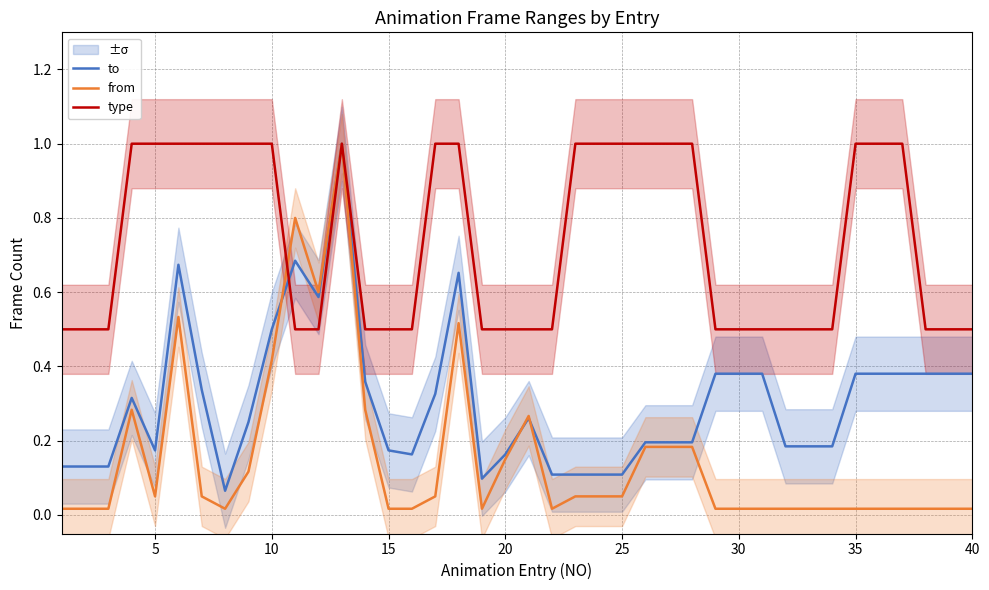

Reading left to right, what are all the values shown in this chart?

to: 0.1	0.1	0.1	0.3	0.2	0.7	0.3	0.1	0.2	0.5	0.7	0.6	1.0	0.4	0.2	0.2	0.3	0.7	0.1	0.2	0.3	0.1	0.1	0.1	0.1	0.2	0.2	0.2	0.4	0.4	0.4	0.2	0.2	0.2	0.4	0.4	0.4	0.4	0.4	0.4
from: 0.0	0.0	0.0	0.3	0.1	0.5	0.1	0.0	0.1	0.4	0.8	0.6	1.0	0.3	0.0	0.0	0.1	0.5	0.0	0.1	0.3	0.0	0.1	0.1	0.1	0.2	0.2	0.2	0.0	0.0	0.0	0.0	0.0	0.0	0.0	0.0	0.0	0.0	0.0	0.0
type: 0.5	0.5	0.5	1.0	1.0	1.0	1.0	1.0	1.0	1.0	0.5	0.5	1.0	0.5	0.5	0.5	1.0	1.0	0.5	0.5	0.5	0.5	1.0	1.0	1.0	1.0	1.0	1.0	0.5	0.5	0.5	0.5	0.5	0.5	1.0	1.0	1.0	0.5	0.5	0.5